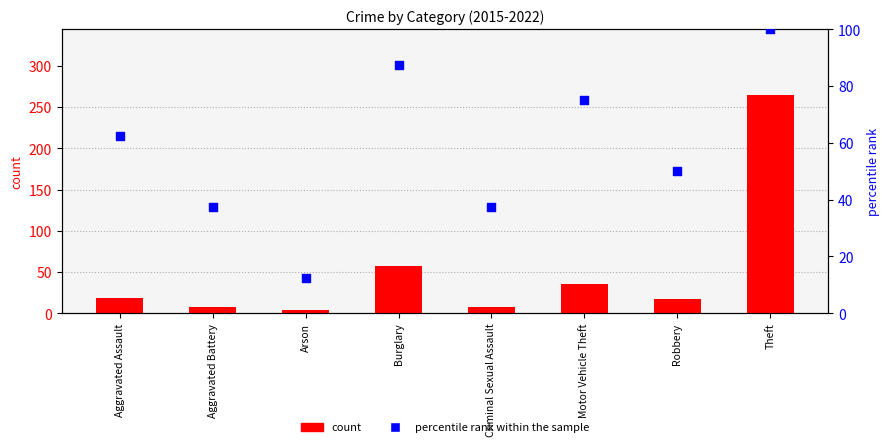

Which series contains the lowest Y value?

count